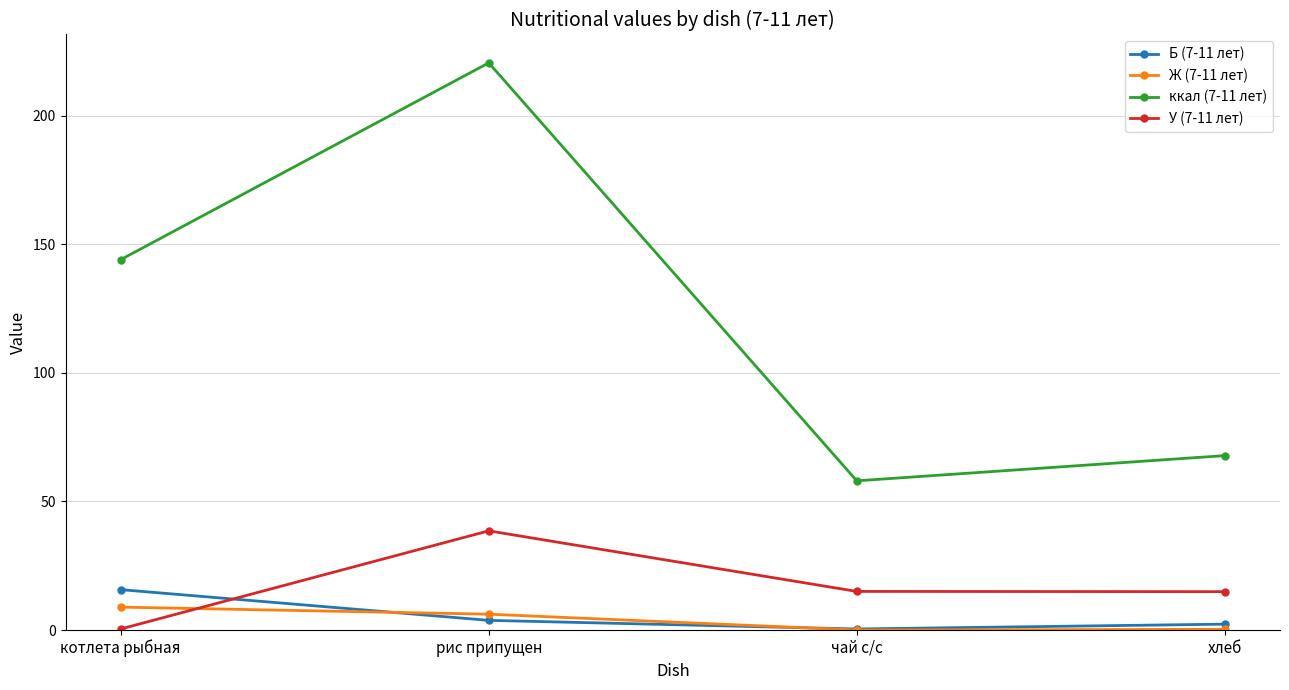

The value of У (7-11 лет) at хлеб is 4.6. True or false?

False